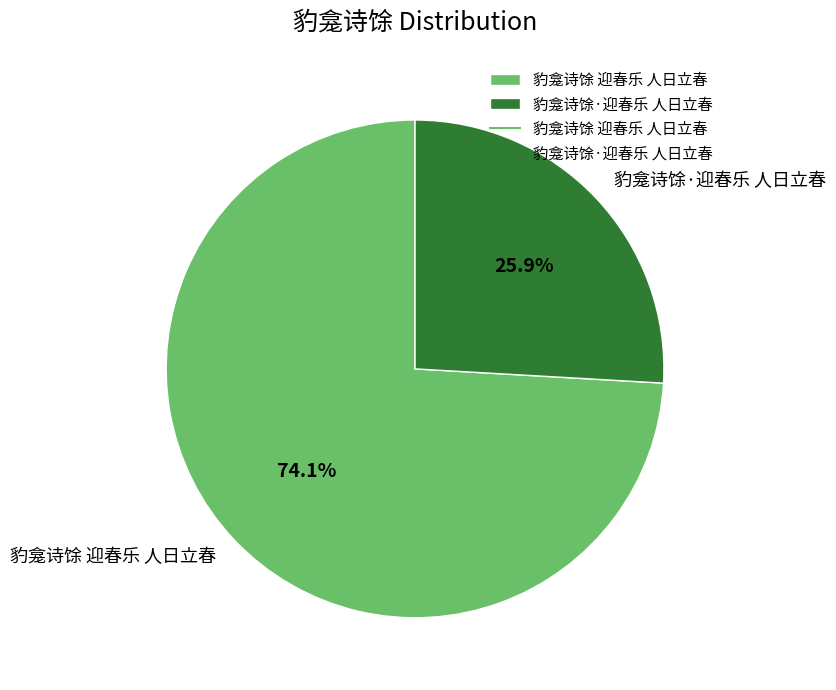

Between 豹龛诗馀 迎春乐 人日立春 and 豹龛诗馀·迎春乐 人日立春, which is larger?

豹龛诗馀 迎春乐 人日立春